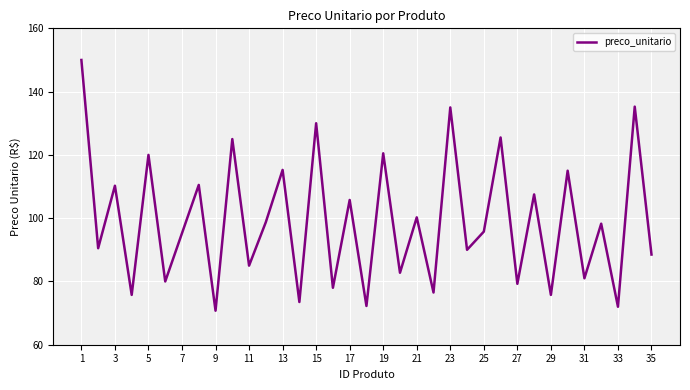

What is the minimum value shown in the chart?

70.8